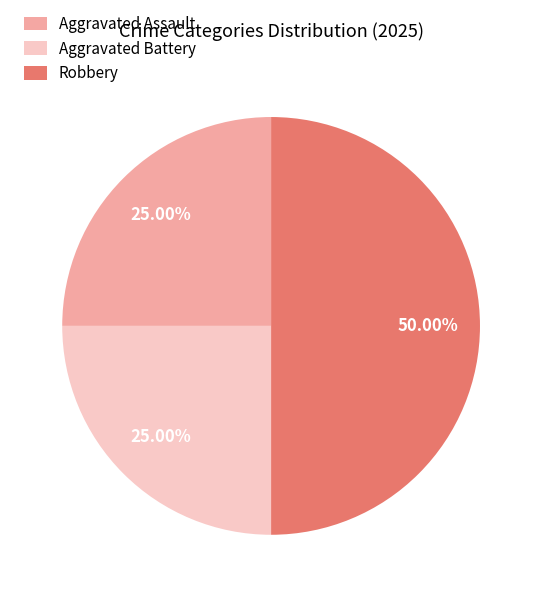

Combined, do Robbery and Aggravated Assault account for over 50%?

Yes